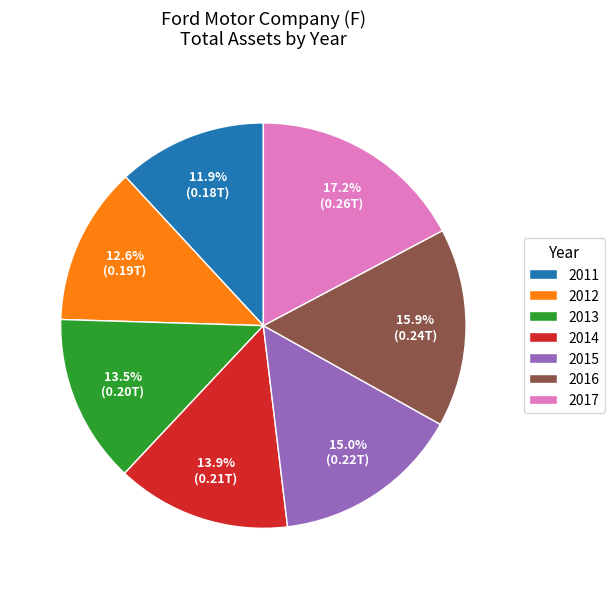

True or false: 2012 accounts for 13% of the total.

True